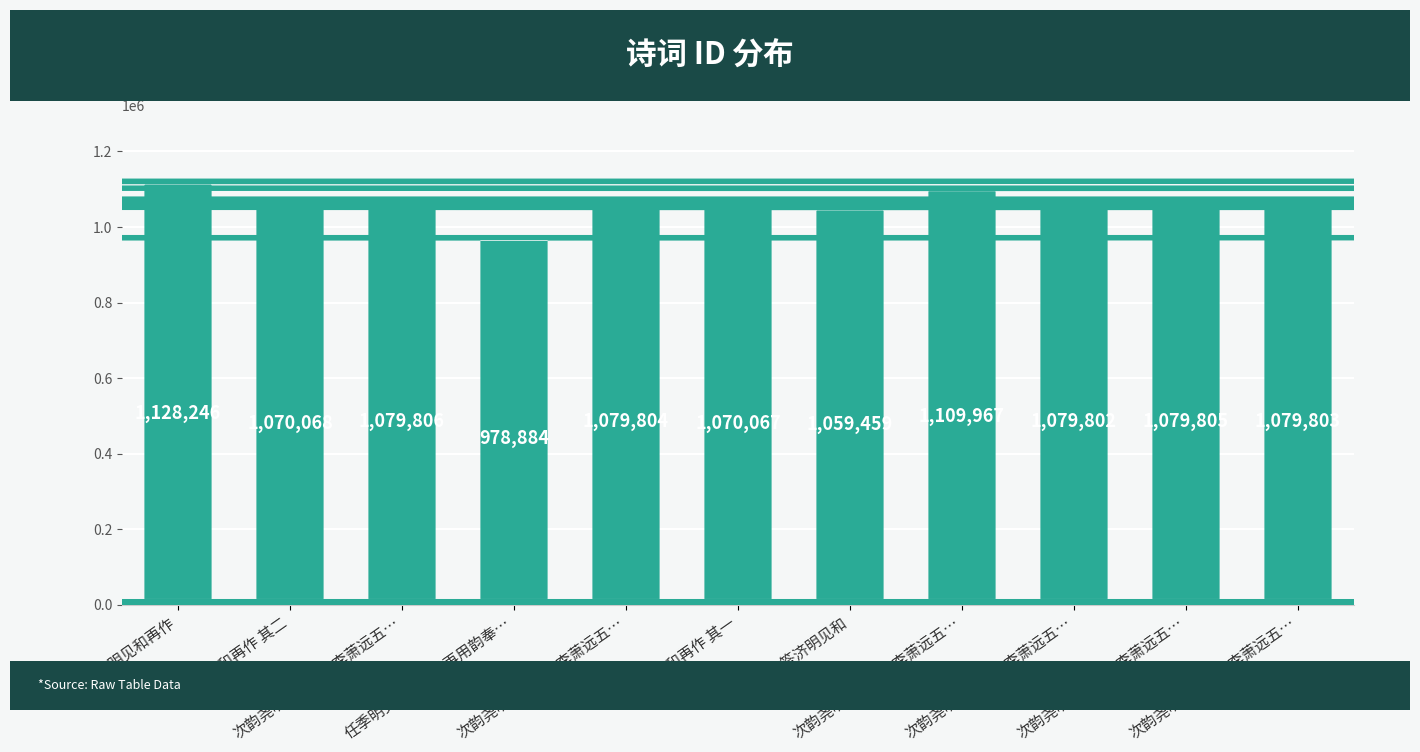

What is the ratio of the value at 次韵尧明见和因及李萧远五… to the value at 次韵尧明见和因及李萧远五…?

1.0